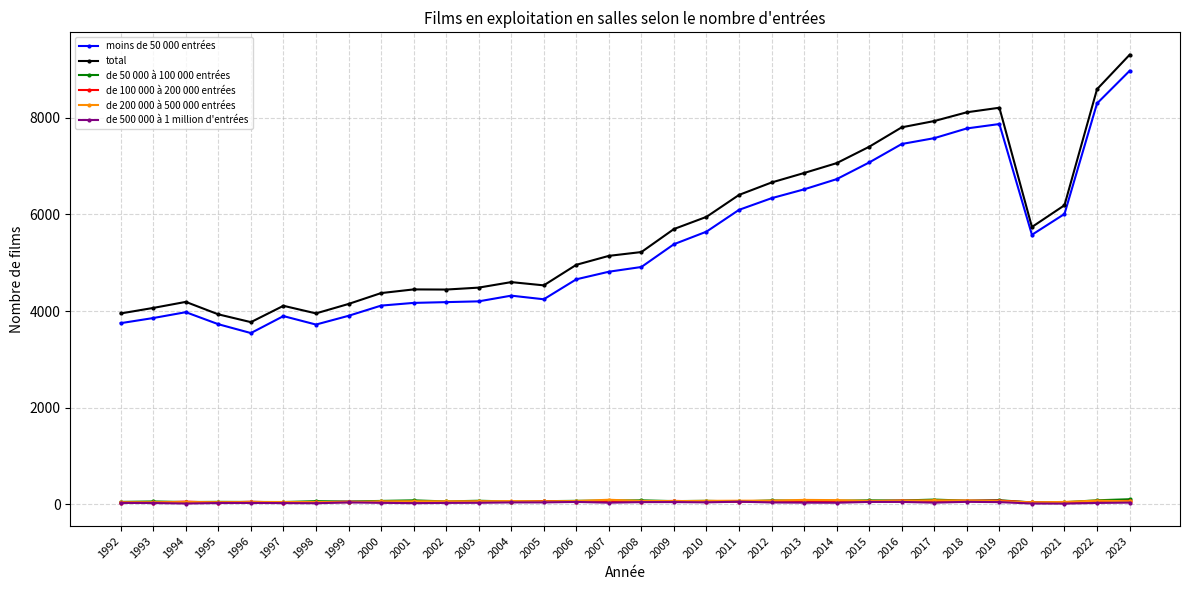

True or false: de 500 000 à 1 million d'entrées and moins de 50 000 entrées intersect in this chart.

False